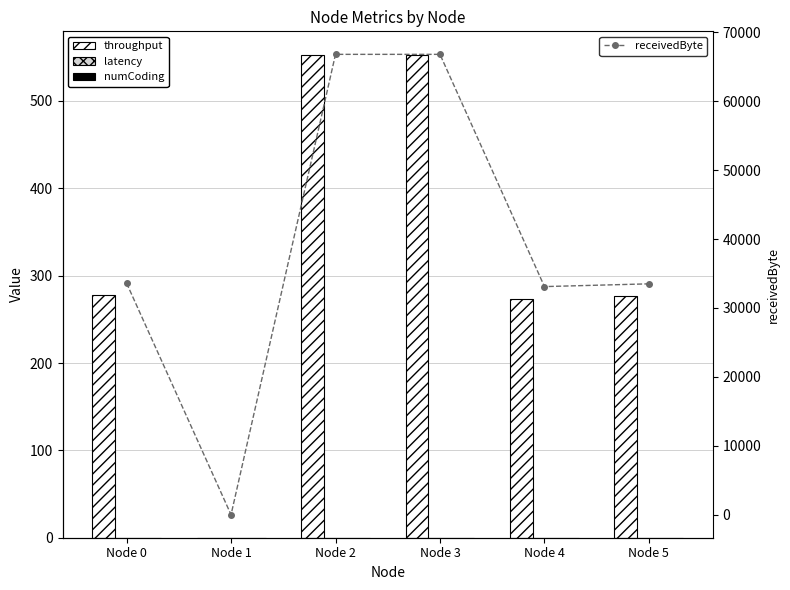

What is the value of the throughput bar at the 5th from the left?

273.6